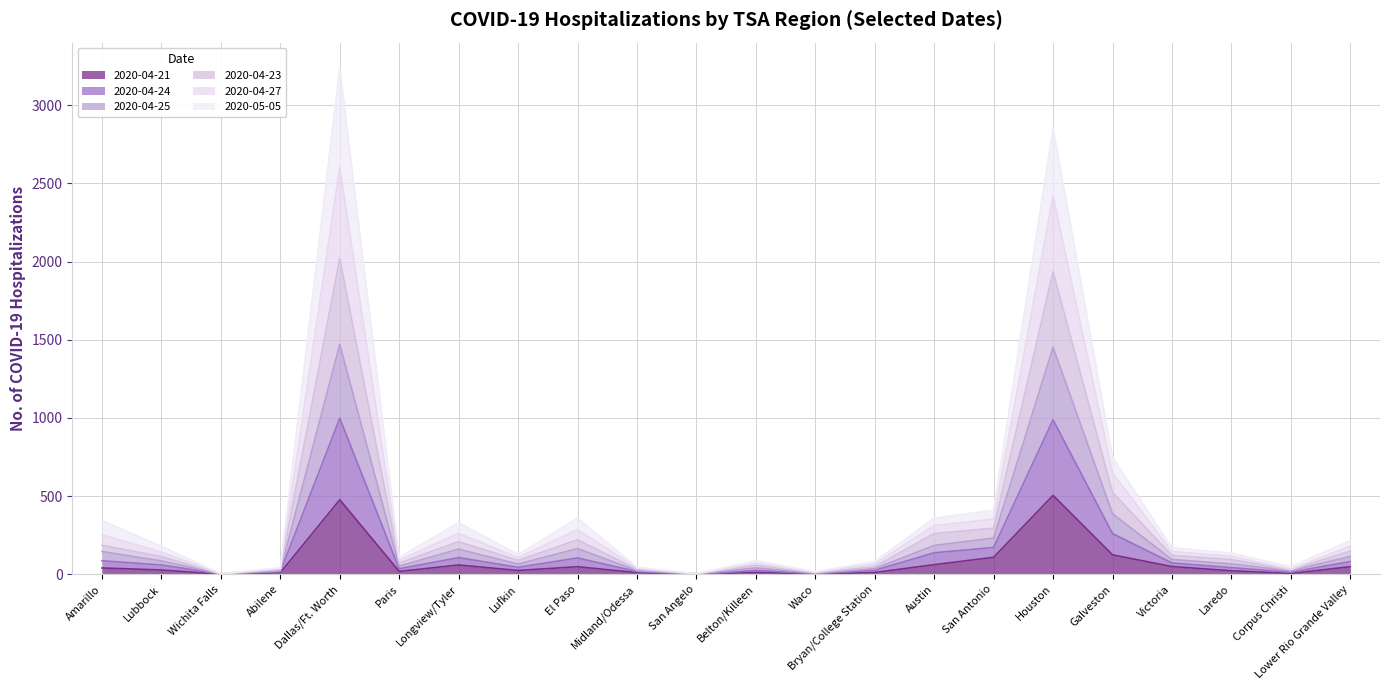

What is the label of the 8th point from the right?

Austin